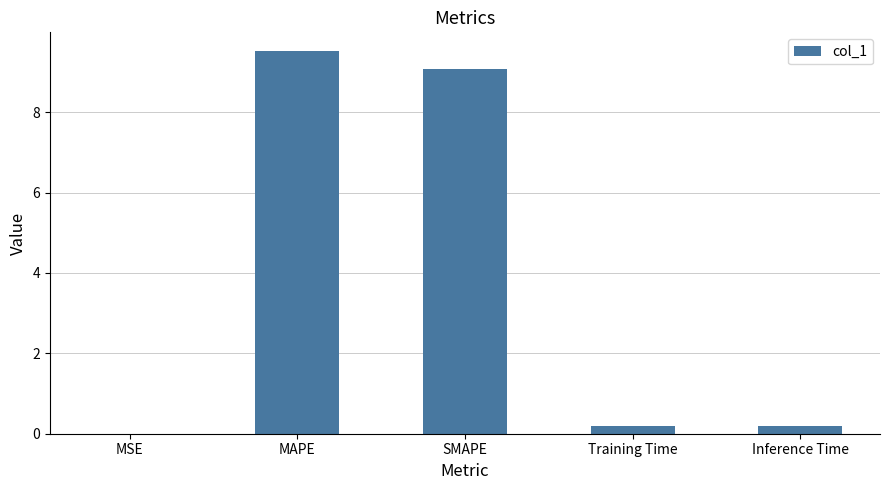

Which has a higher value, MAPE or Inference Time?

MAPE